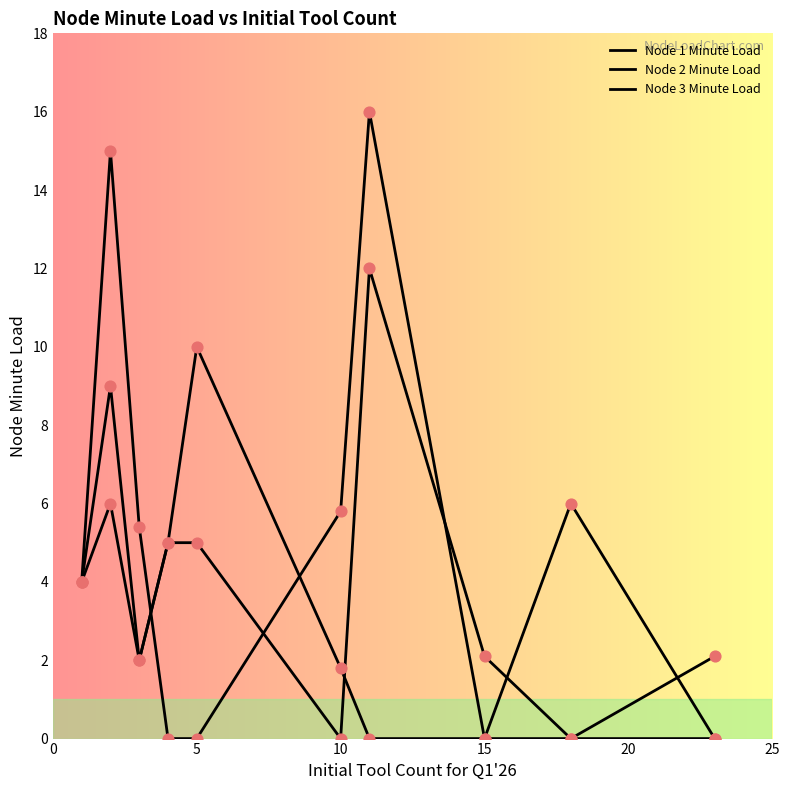

At how many categories does at least one series exceed 5?

6